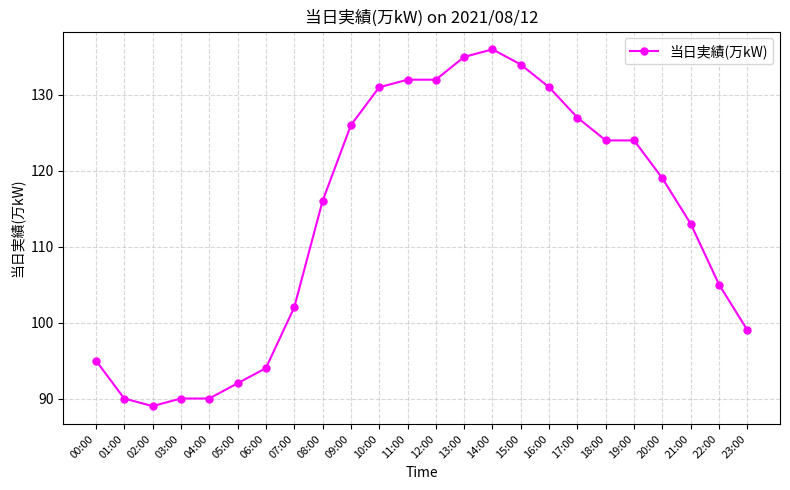

What is the sum of all values?

2726